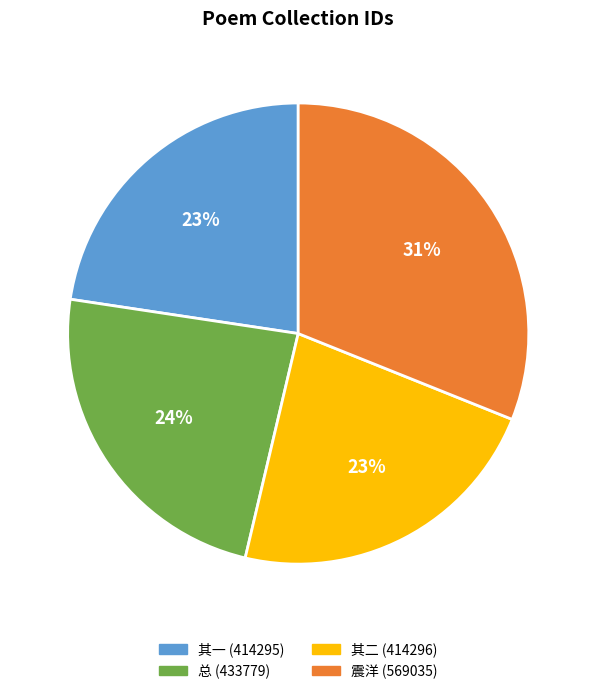

Between 其一 (414295) and 总 (433779), which is larger?

总 (433779)